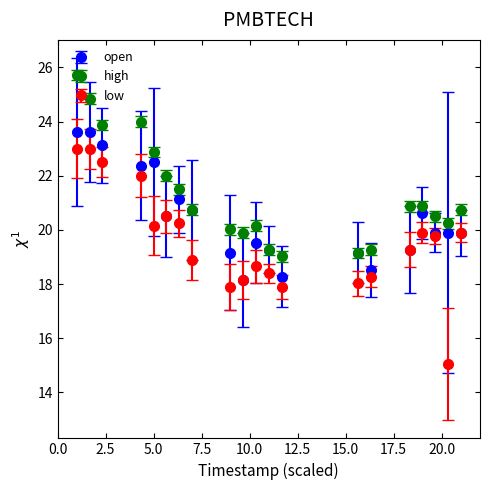

Which series has the largest range (max minus min)?

low